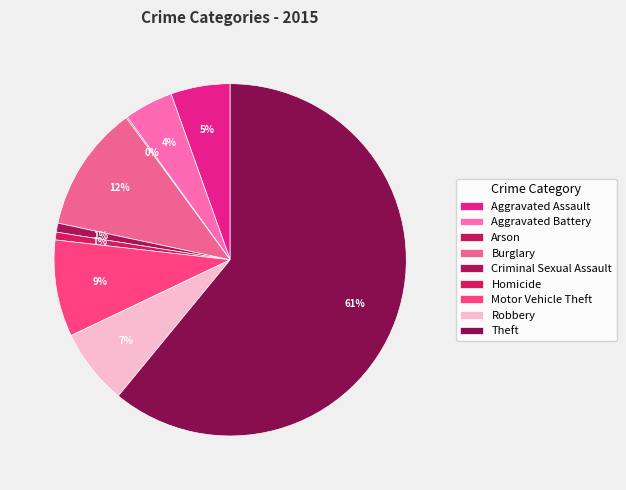

To the nearest percent, what is the difference between the Robbery and Theft slice percentages?

54%